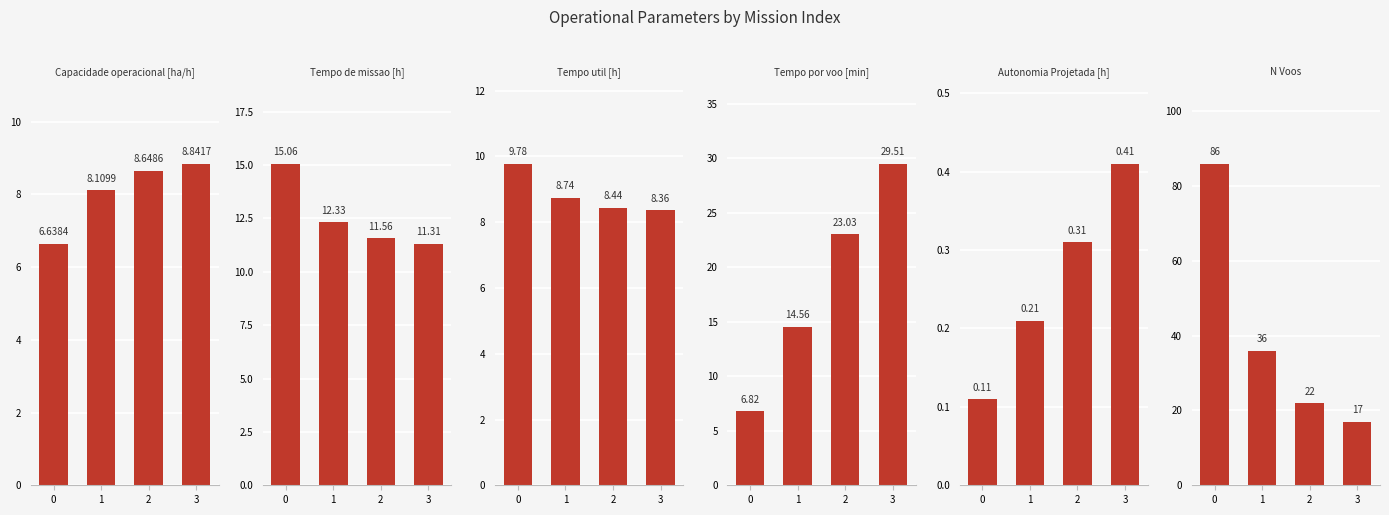

Reading left to right, transcribe all the data shown in this chart.

Capacidade operacional [ha/h]: 6.6	8.1	8.6	8.8
Tempo de missao [h]: 15.1	12.3	11.6	11.3
Tempo util [h]: 9.8	8.7	8.4	8.4
Tempo por voo [min]: 6.8	14.6	23.0	29.5
Autonomia Projetada [h]: 0.1	0.2	0.3	0.4
N Voos: 86.0	36.0	22.0	17.0